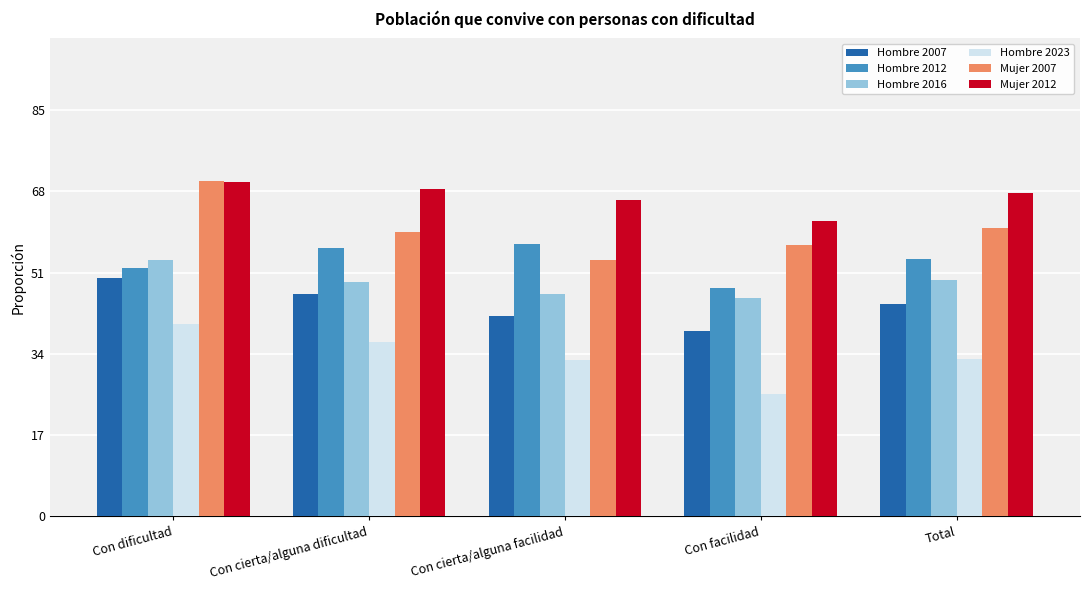

What are all the series names shown in the legend?

Hombre 2007, Hombre 2012, Hombre 2016, Hombre 2023, Mujer 2007, Mujer 2012